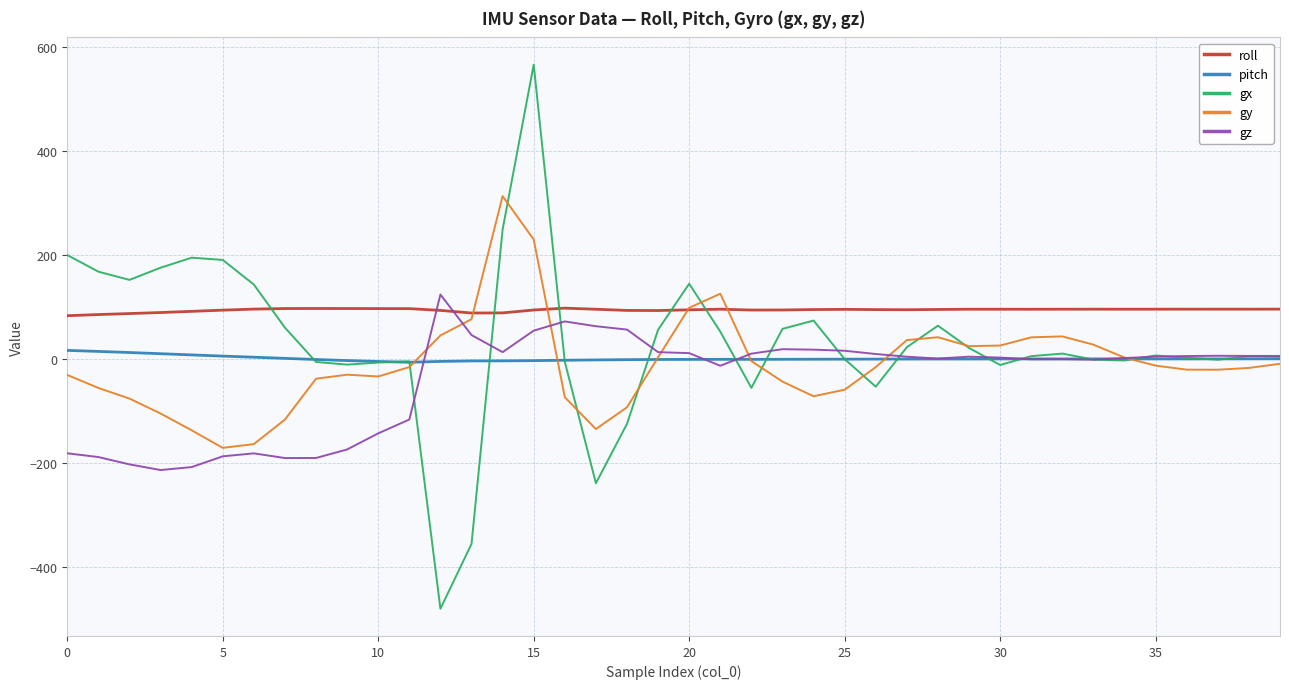

Which series has the largest range (max minus min)?

gx